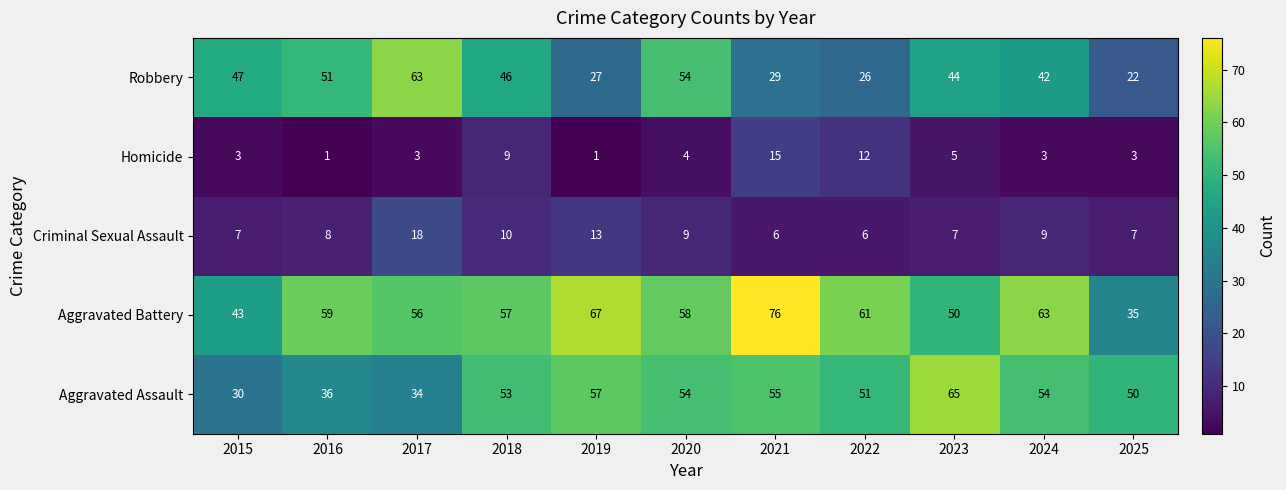

List the series in order of their peak value, lowest first.

Homicide, Criminal Sexual Assault, Robbery, Aggravated Assault, Aggravated Battery